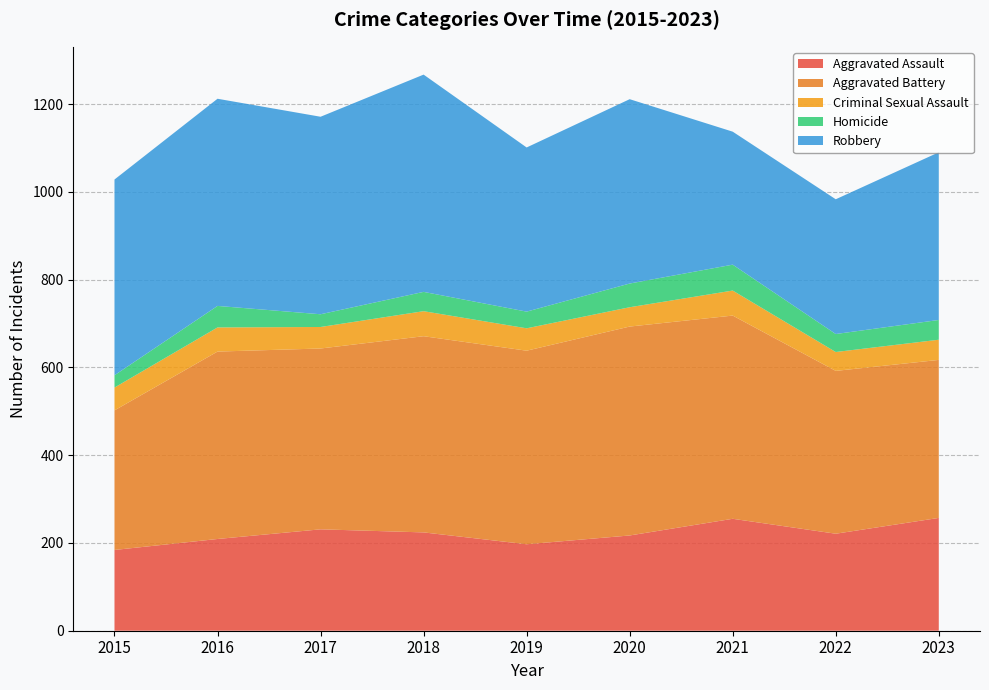

Reading left to right, what are all the values shown in this chart?

Aggravated Assault: 184	209	231	224	197	217	255	221	257
Aggravated Battery: 318	427	412	447	441	476	463	371	360
Criminal Sexual Assault: 52	55	49	57	51	44	57	43	46
Homicide: 28	49	29	44	38	54	59	41	45
Robbery: 446	472	450	495	374	420	303	307	382